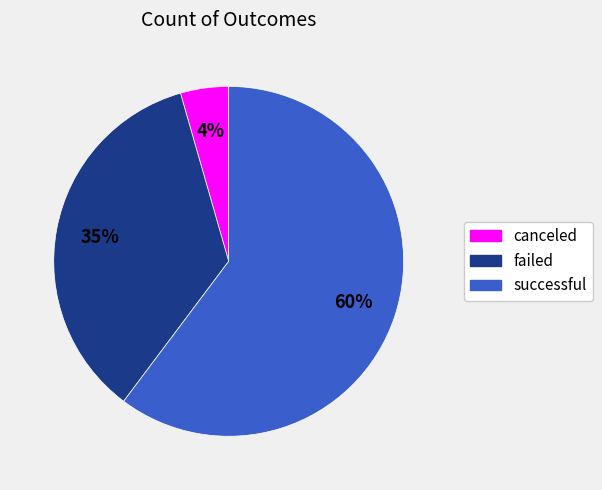

What is the largest slice in the pie chart?

successful